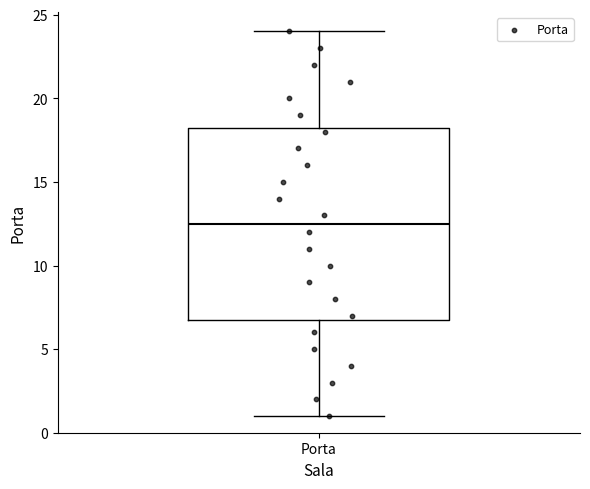

Transcribe this box plot: give where the median line is, the range the box spans, and where the two whiskers end, as read against the y-axis. The values are not printed on the chart, so give them approximately, as read against the axis.

median 12.5, box 7.0 to 18.5, whiskers 1.0 to 24.0